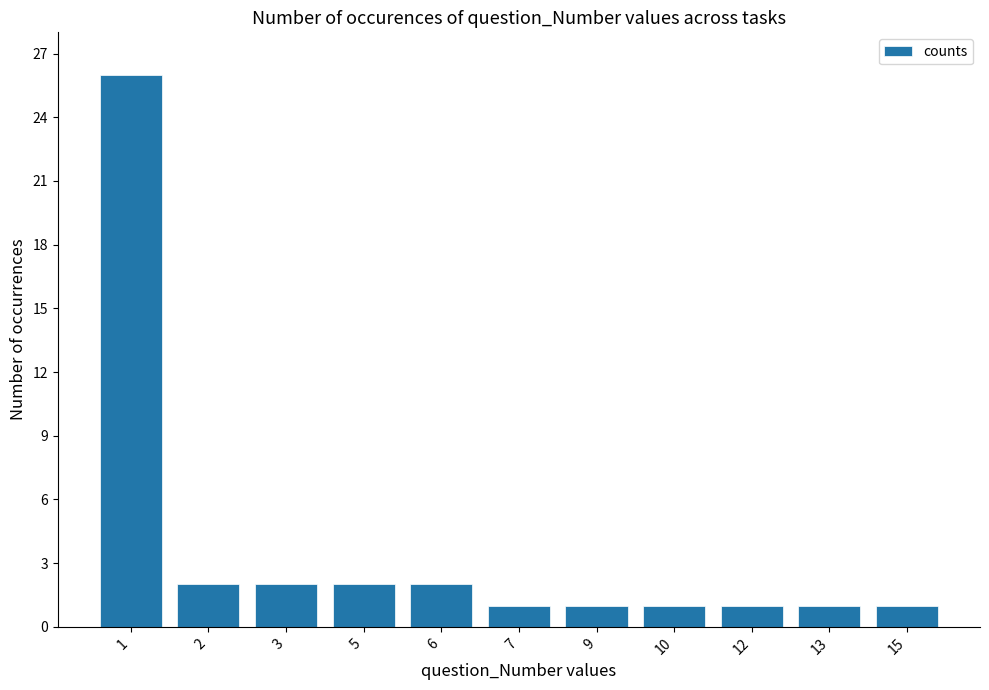

Reading left to right, extract all data points from this chart.

26	2	2	2	2	1	1	1	1	1	1